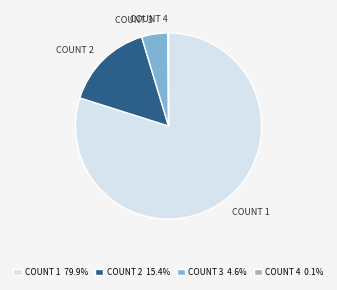

Is there any slice that represents more than half of the pie?

Yes